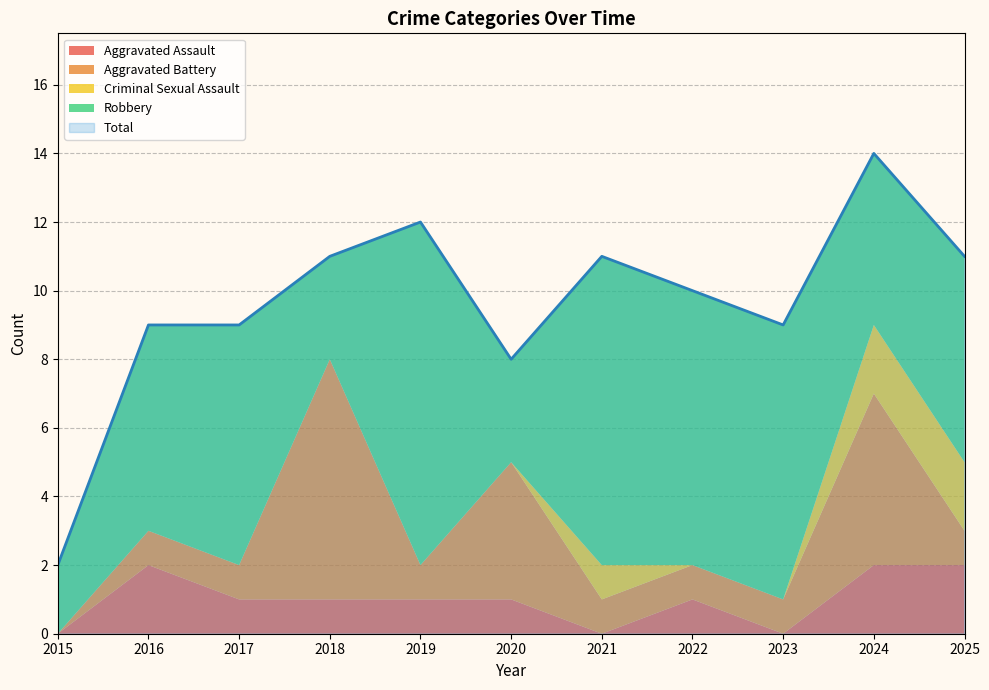

Rank the series by their maximum value, from lowest to highest.

Aggravated Assault, Criminal Sexual Assault, Aggravated Battery, Robbery, Total